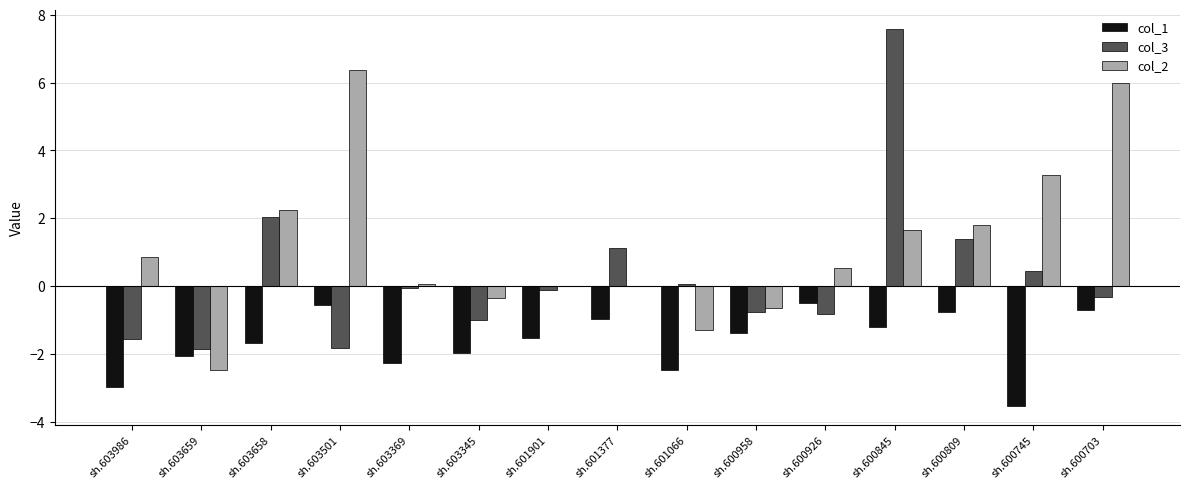

How many groups of bars are there?

15